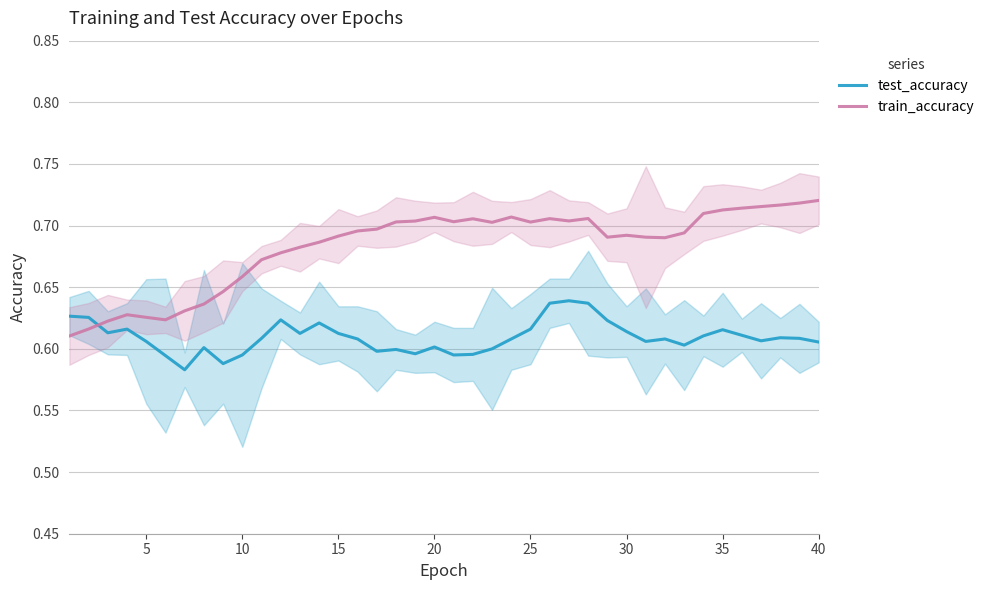

True or false: test_accuracy has more than 2 interior local peaks.

True